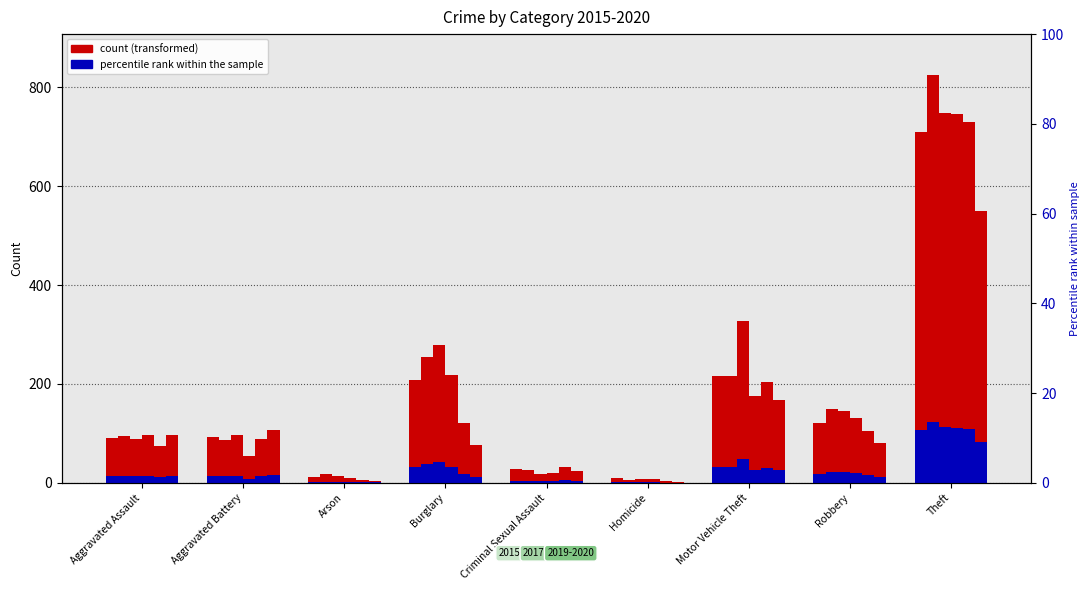

Which has a higher value, Robbery or Aggravated Assault?

Robbery